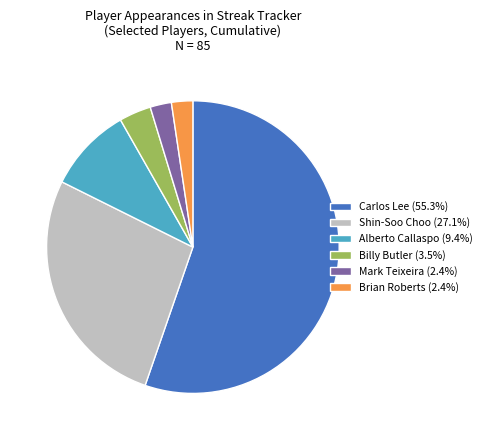

Approximately how many times larger is the value at Billy Butler (3.5%) compared to Alberto Callaspo (9.4%)?

0.4